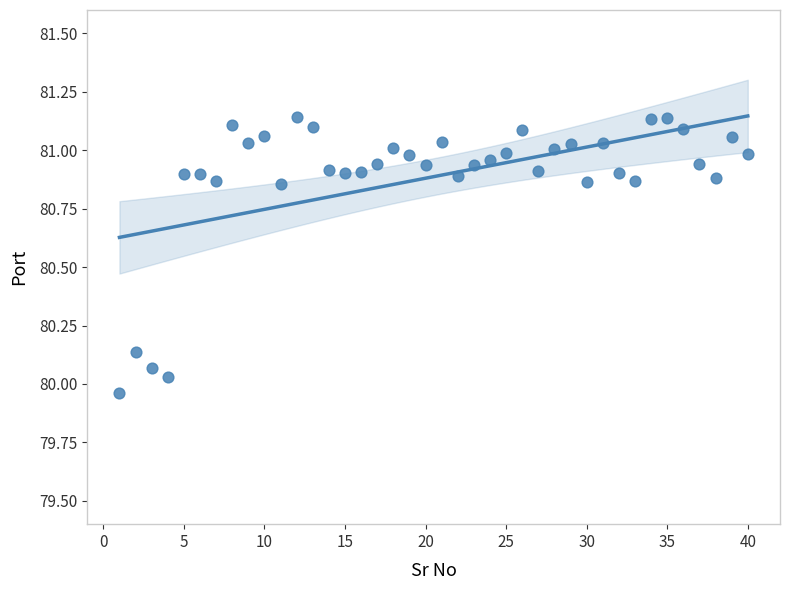

What is the range of Y values (max minus min)?

1.2